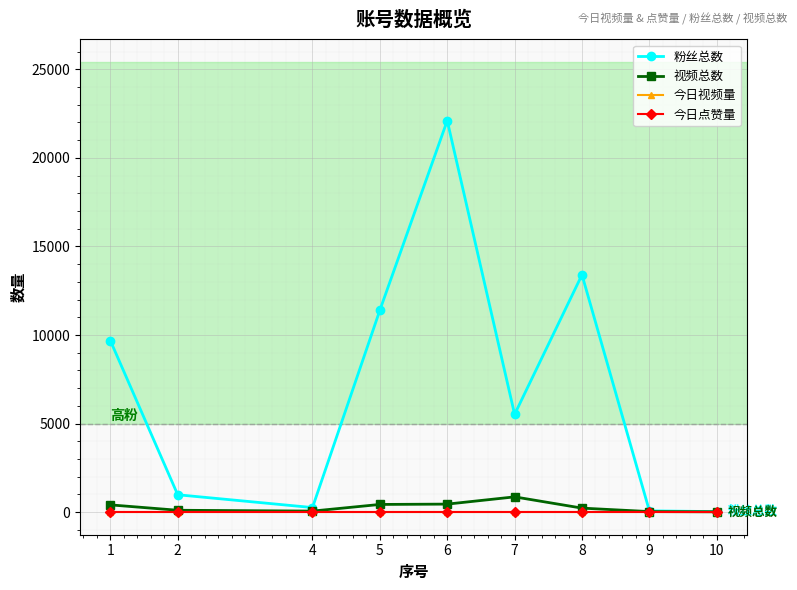

Does the chart have visible grid lines?

Yes